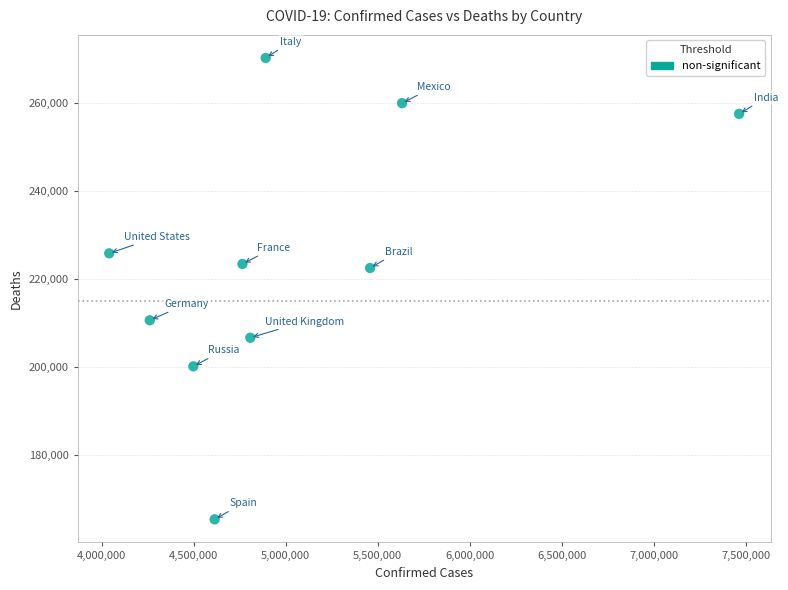

What is the average X value?

5043940